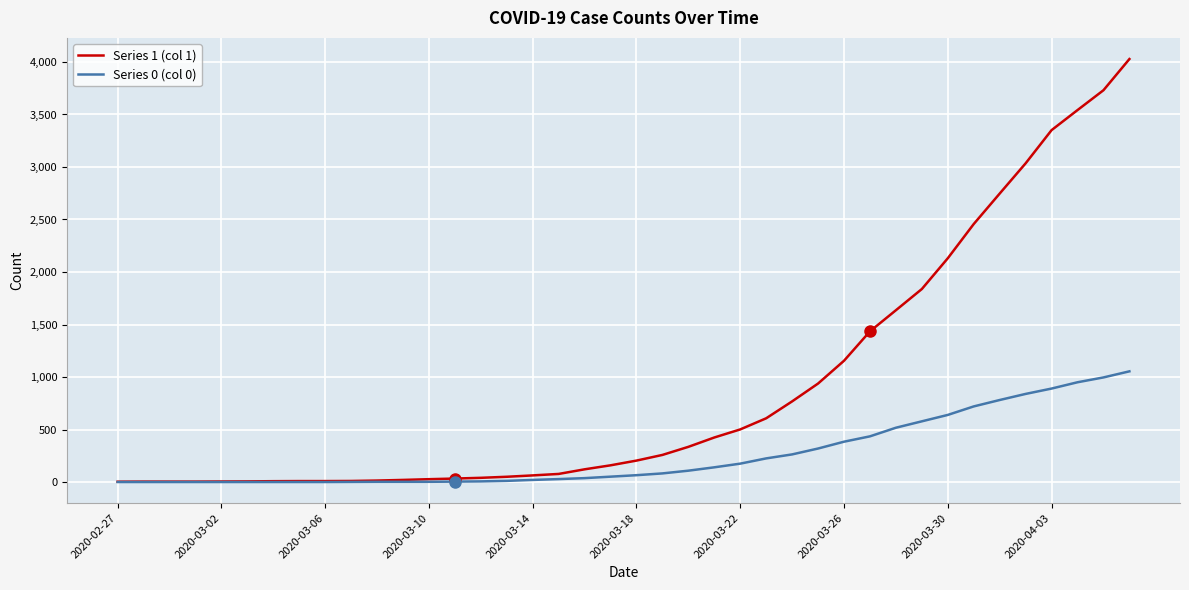

Which series has the largest total across all categories?

Series 1 (col 1)